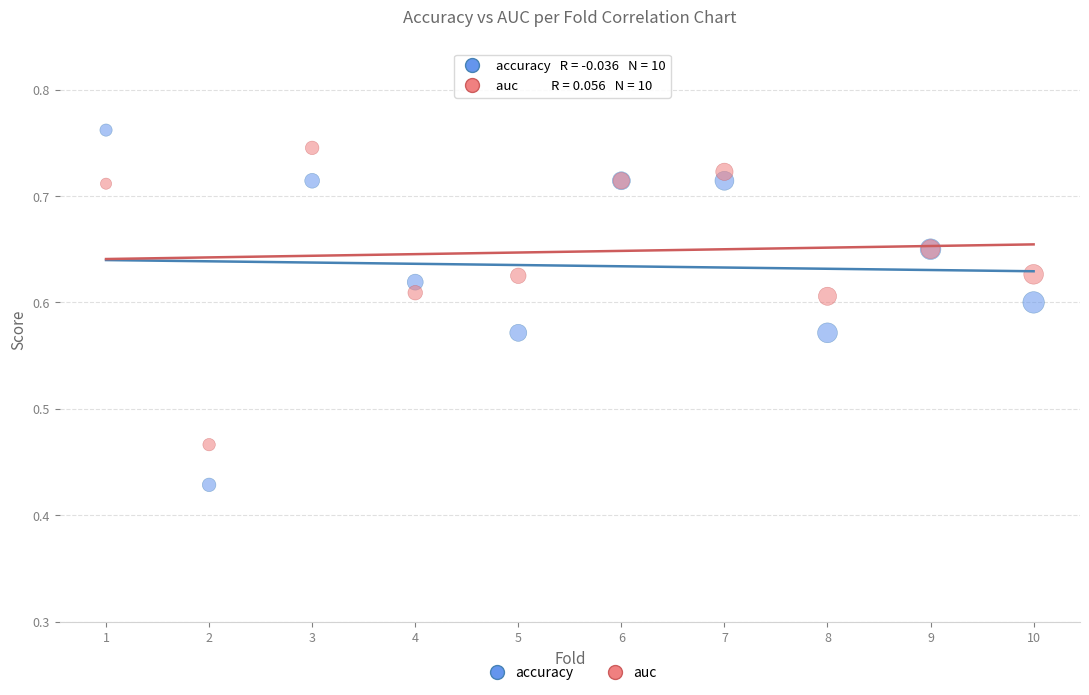

Which series contains the lowest Y value?

accuracy